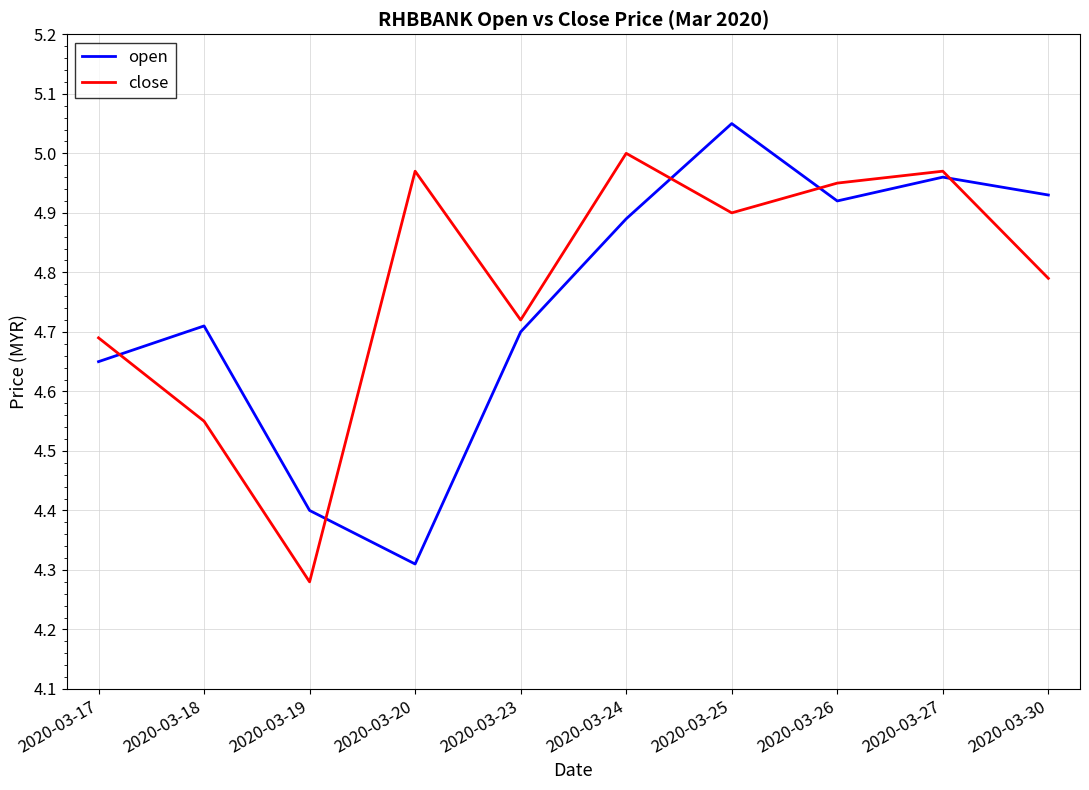

True or false: close has more than 2 interior local peaks.

True